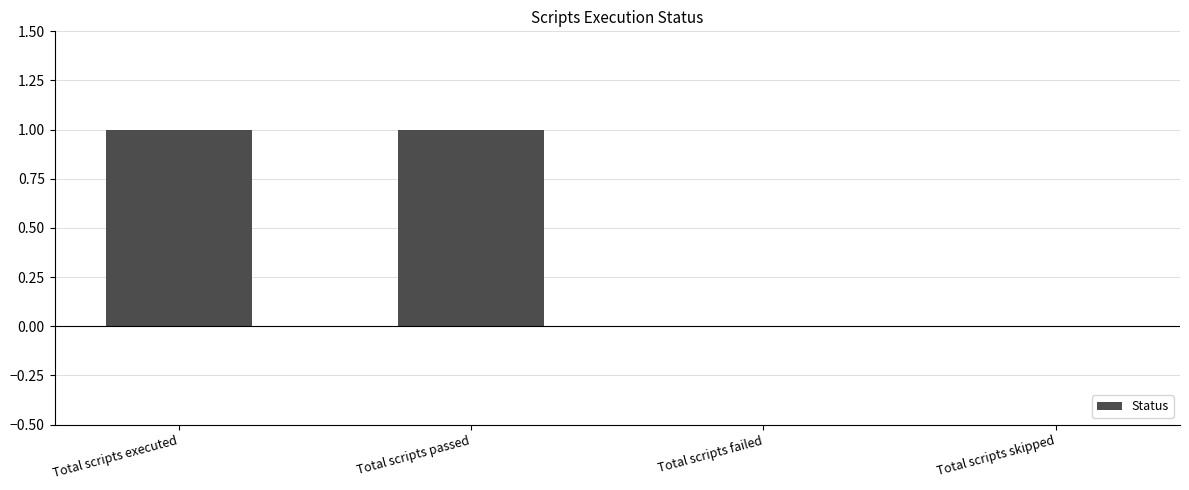

The chart shows a value of 0 at Total scripts skipped. True or false?

True